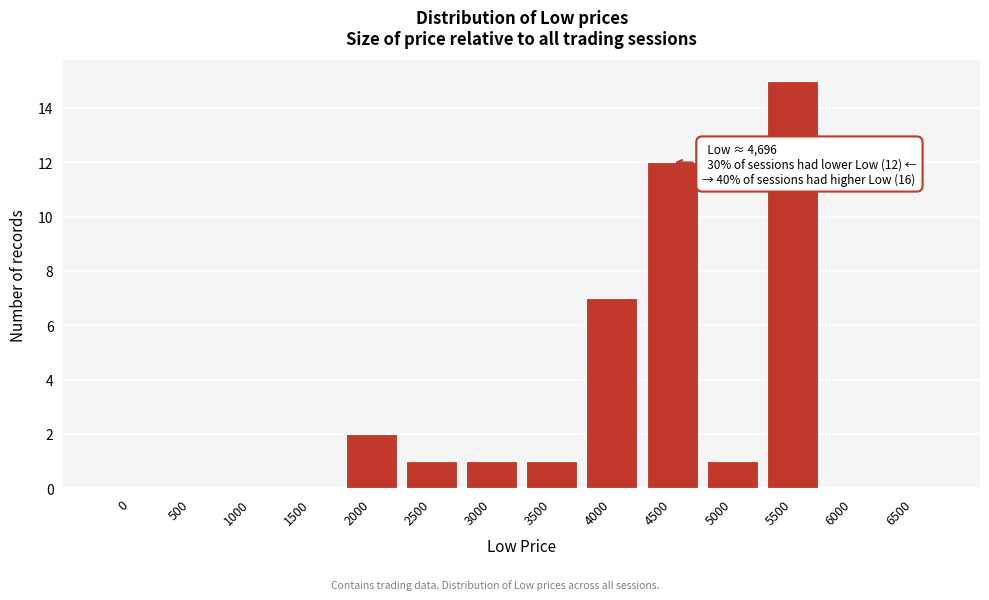

Reading right to left, transcribe all the data shown in this chart.

6500=0	6000=0	5500=15	5000=1	4500=12	4000=7	3500=1	3000=1	2500=1	2000=2	1500=0	1000=0	500=0	0=0